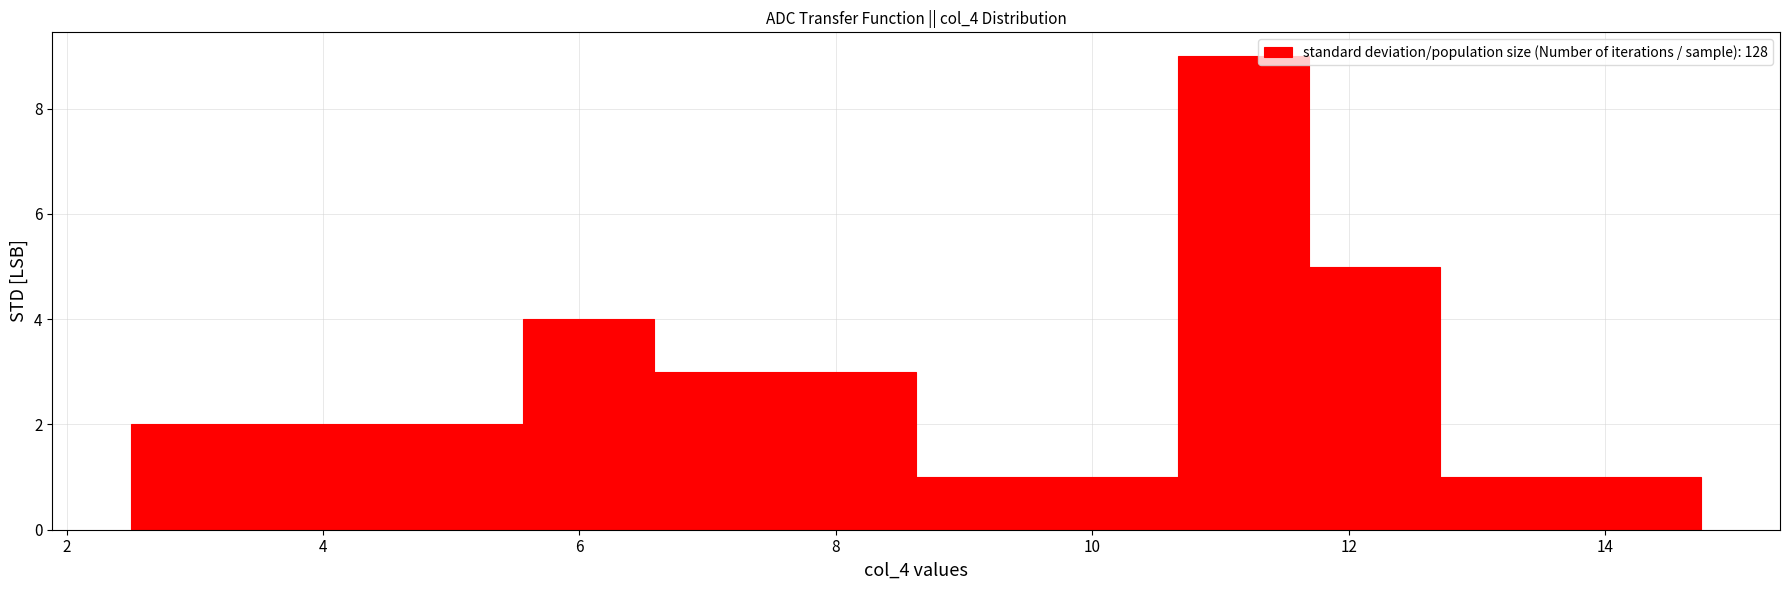

Reading left to right, transcribe this chart: for each bar, give the range it covers on the x-axis and its height. Neither the bar edges nor the heights are printed on the chart, so give them approximately, as read against the axes.

2.6 to 3.6: 2
3.6 to 4.6: 2
4.6 to 5.6: 2
5.6 to 6.6: 4
6.6 to 7.6: 3
7.6 to 8.6: 3
8.6 to 9.6: 1
9.6 to 10.6: 1
10.6 to 11.6: 9
11.6 to 12.8: 5
12.8 to 13.8: 1
13.8 to 14.8: 1